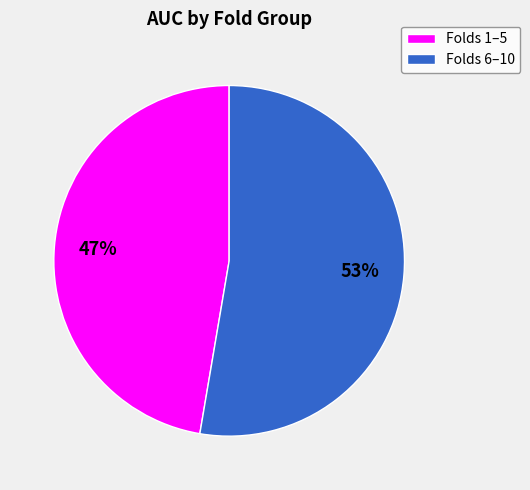

Is there a majority slice in this chart?

Yes